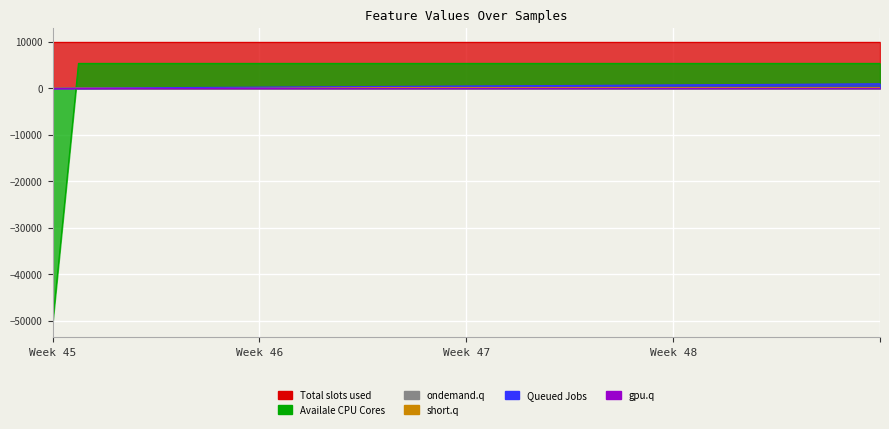

Does the chart display data point markers on the line(s)?

No